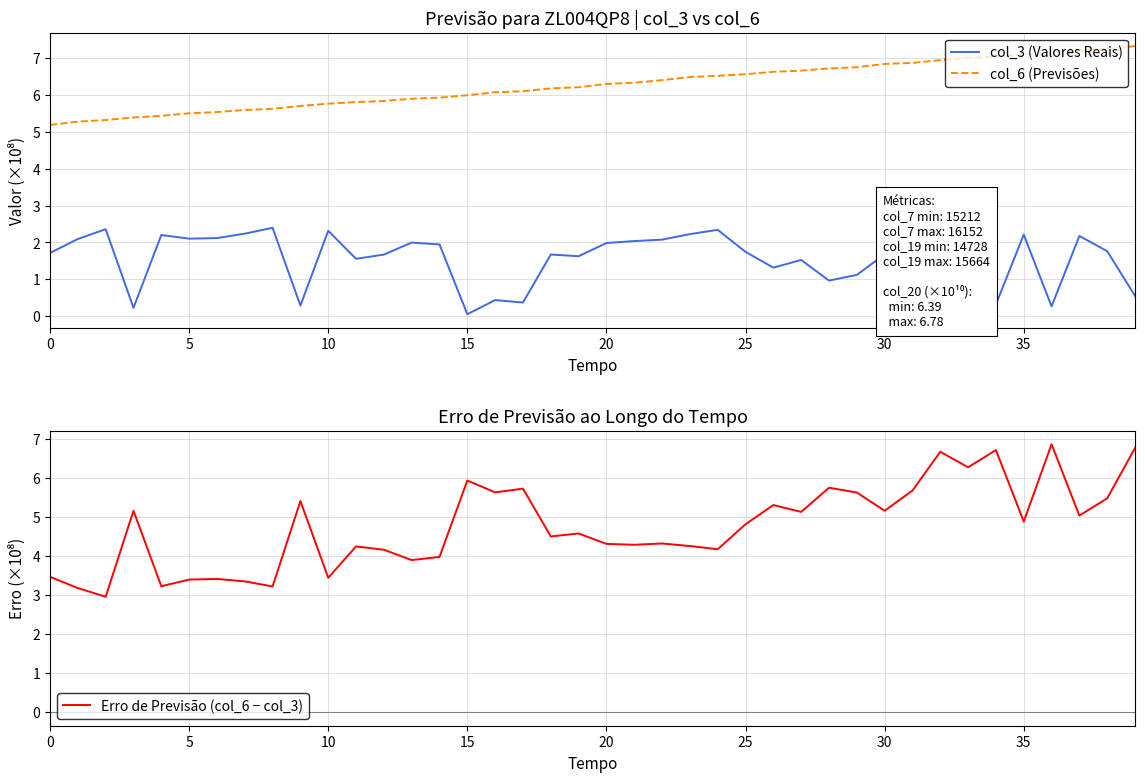

Does the chart have visible grid lines?

Yes